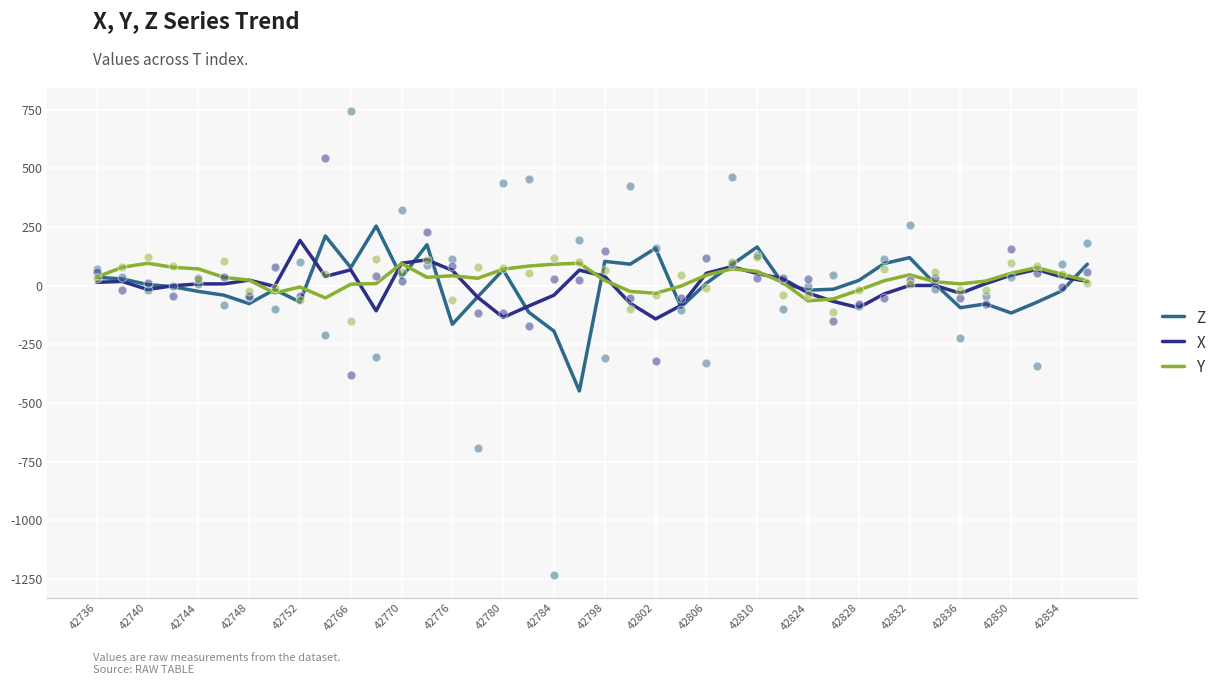

What are all the series names shown in the legend?

Z, X, Y